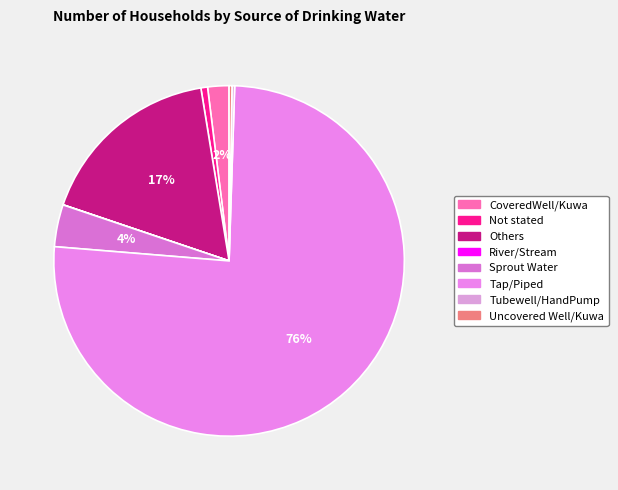

To the nearest percent, what is the combined percentage of Others and River/Stream?

17%